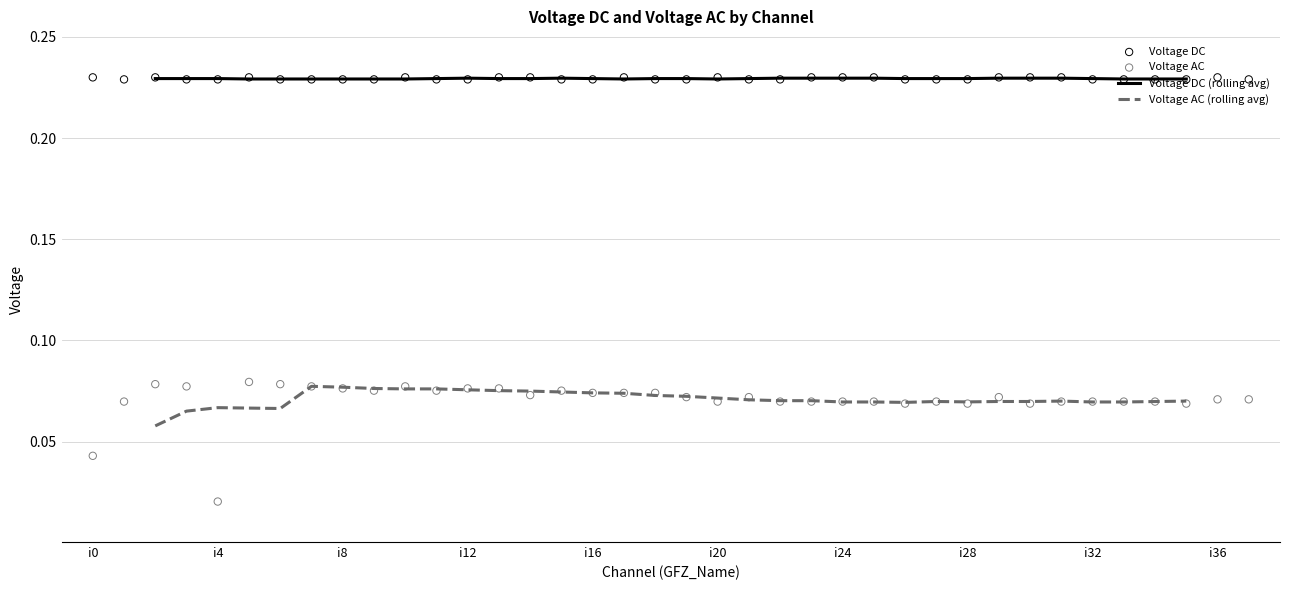

Which series reaches the minimum Y coordinate?

Voltage AC